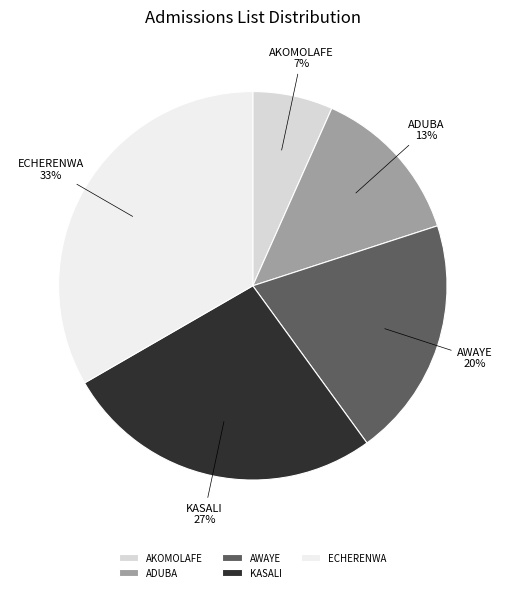

True or false: AKOMOLAFE accounts for 14% of the total.

False